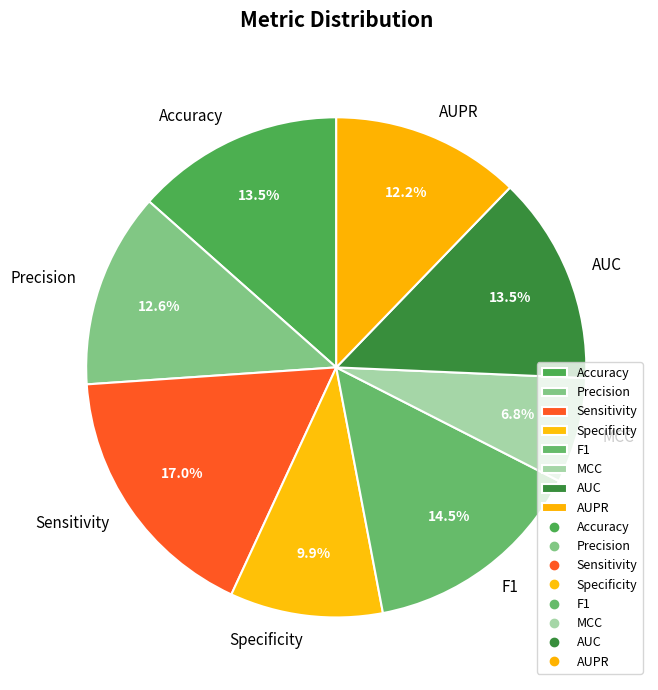

To the nearest percent, what is the difference between the largest and smallest slice percentages?

10%